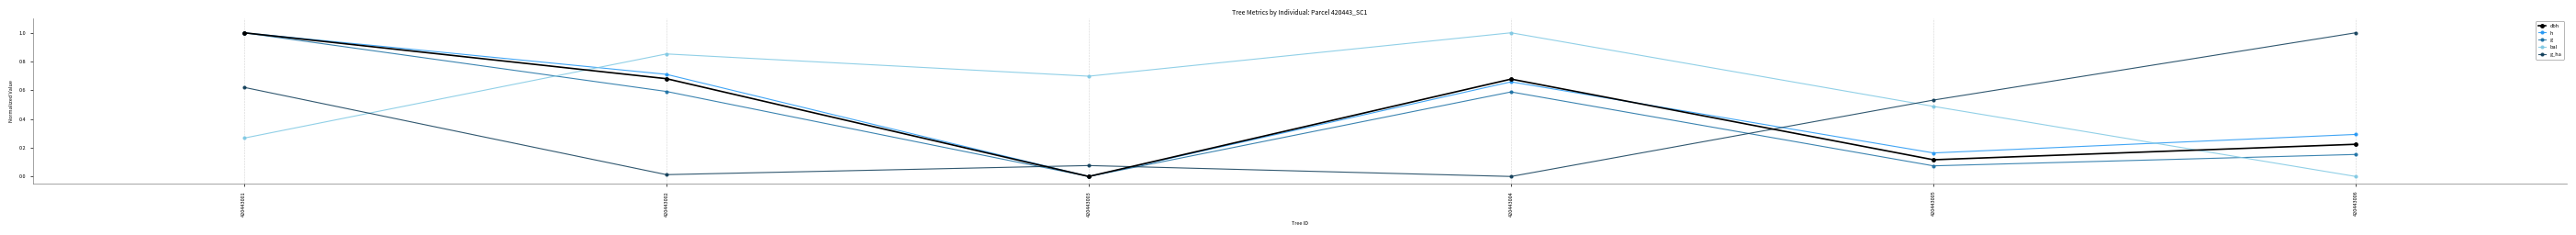

How many lines are shown in the chart?

5